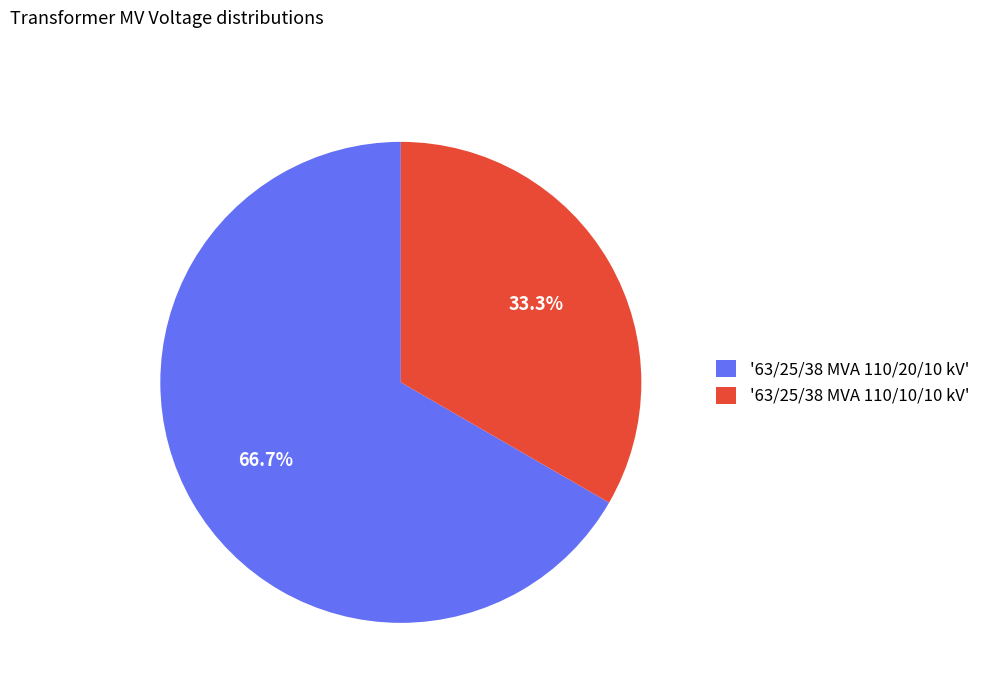

Rank the categories by value from lowest to highest.

'63/25/38 MVA 110/10/10 kV', '63/25/38 MVA 110/20/10 kV'